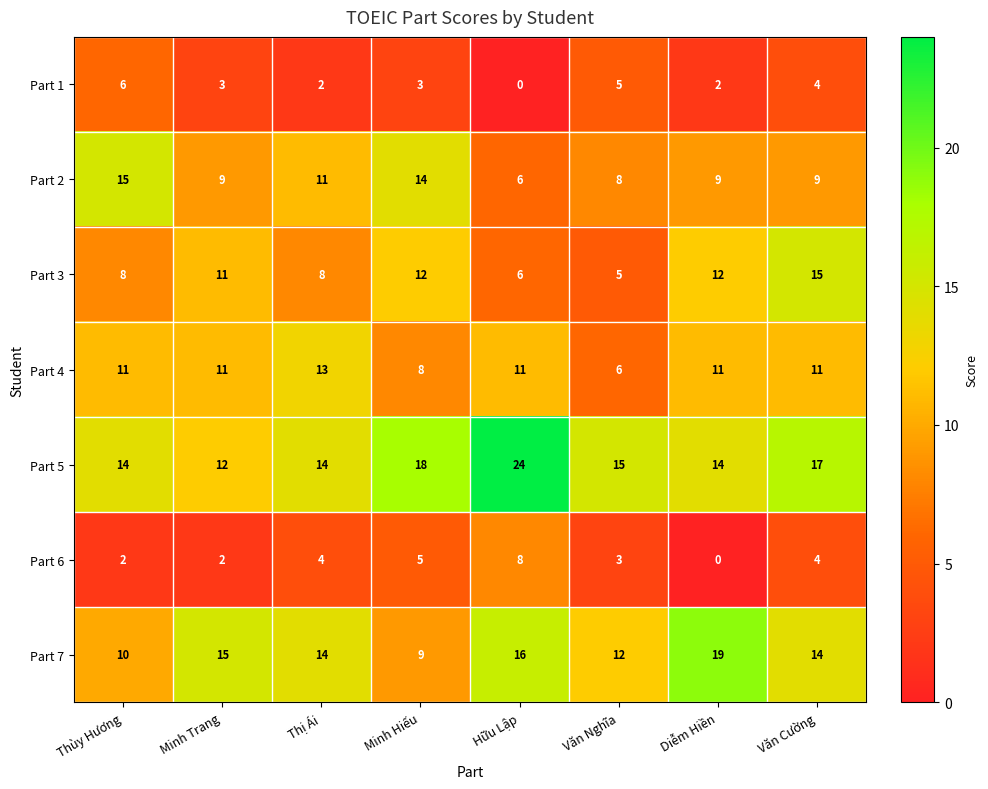

Rank the series at Diễm Hiền from highest to lowest value.

Part 7, Part 5, Part 3, Part 4, Part 2, Part 1, Part 6